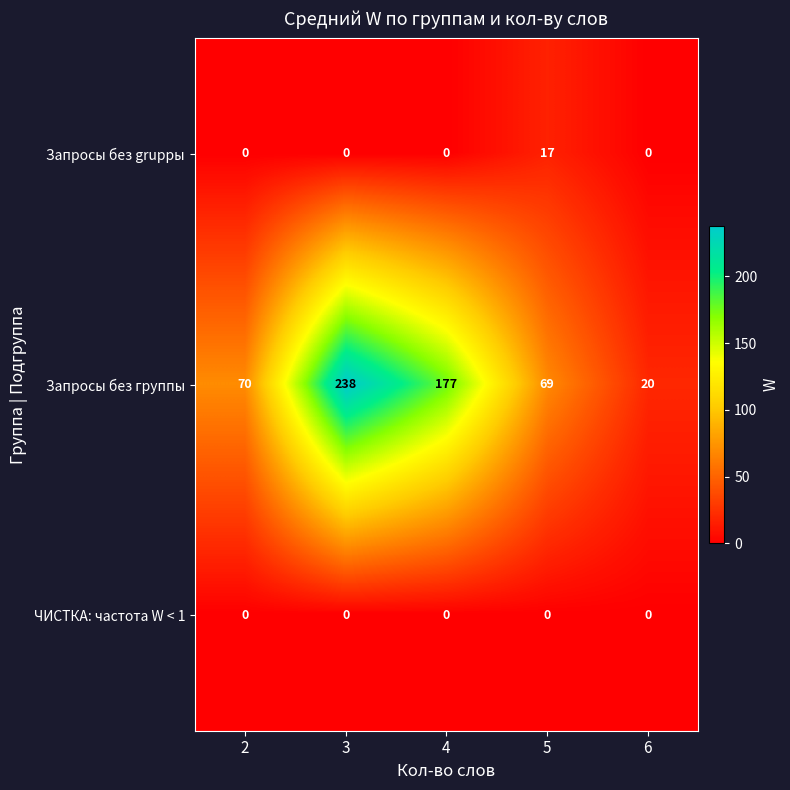

What is the total value across all series at 4?

177